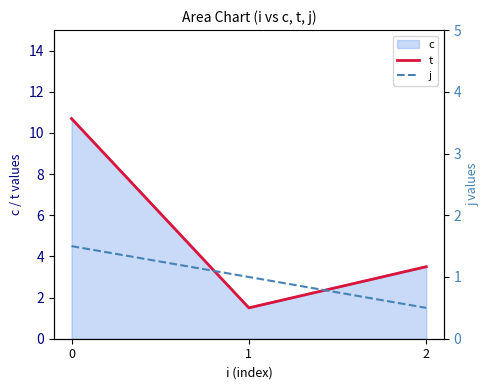

What is the difference between the highest and lowest values at 0?

9.2